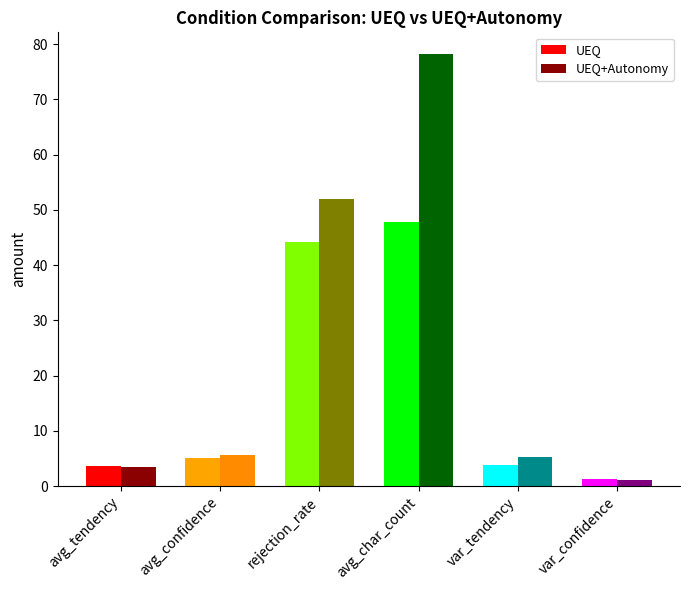

Where does the UEQ series first go above 5?

avg_confidence